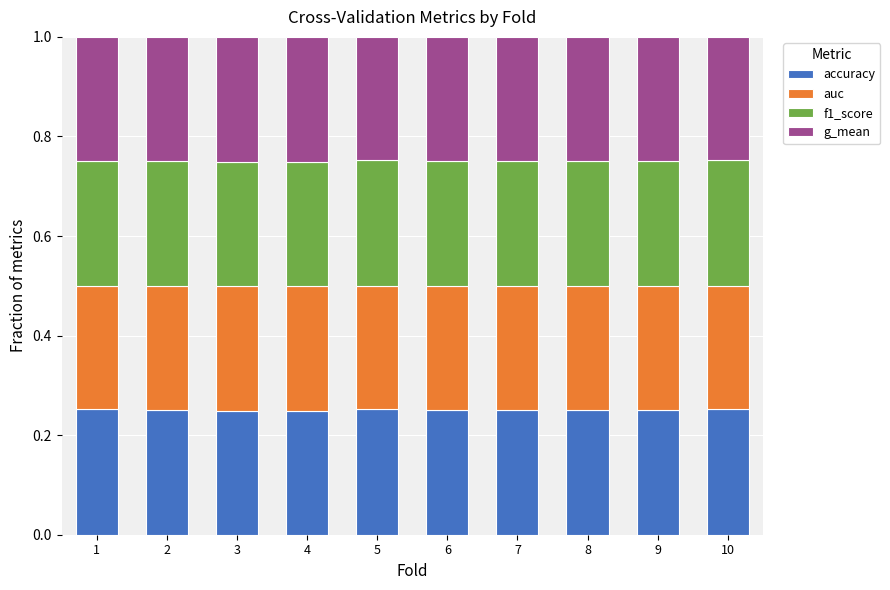

How many accuracy values are between 0 and 1?

10